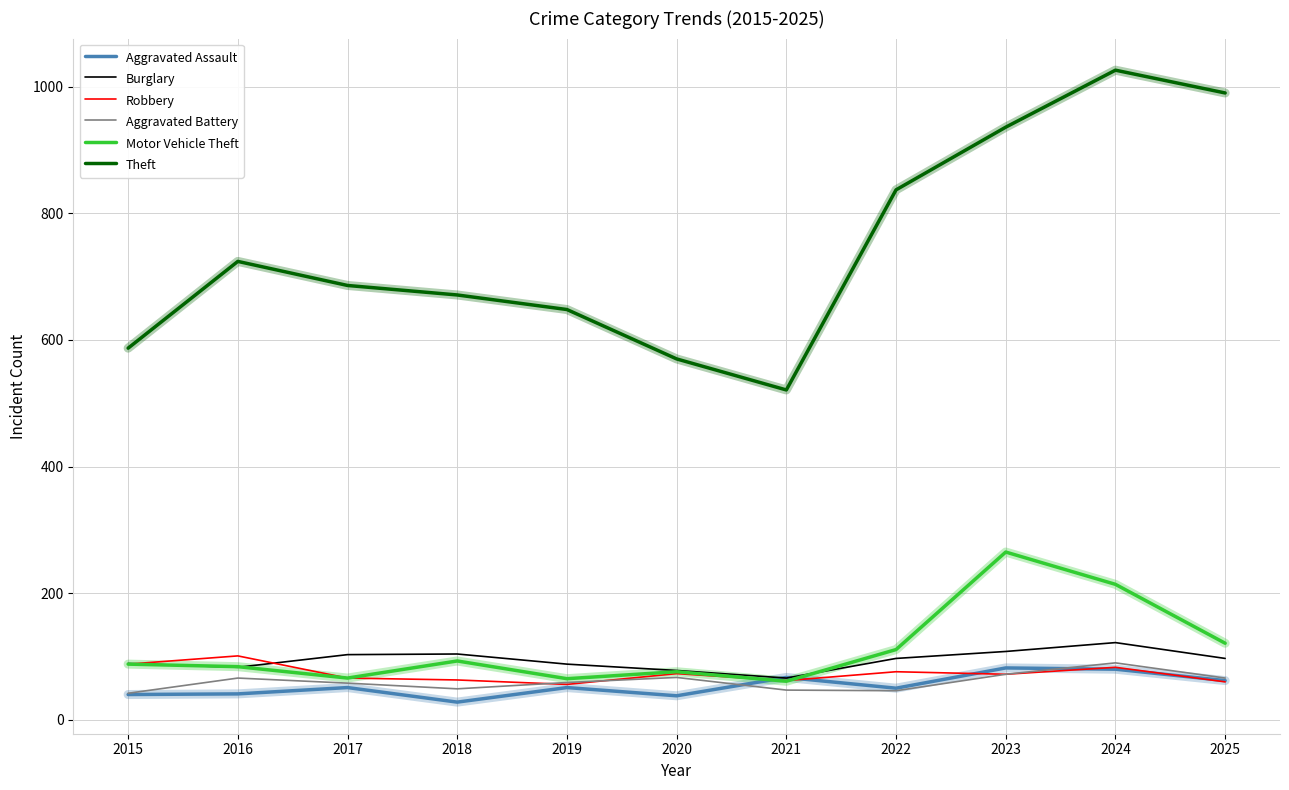

What is the smallest value displayed?

28